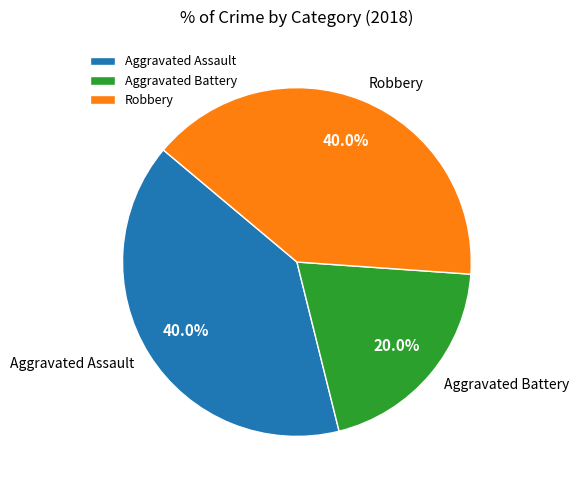

What is the smallest slice in the pie chart?

Aggravated Battery